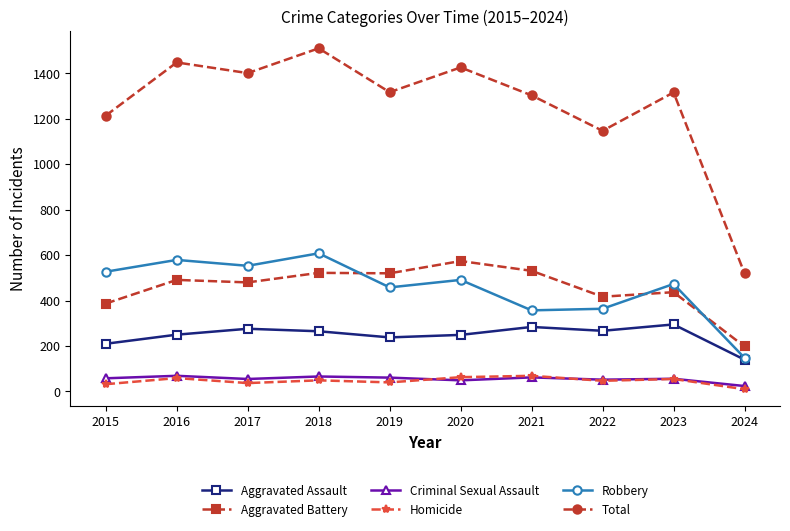

What is the value of the Aggravated Assault point at the 10th from the left?

140